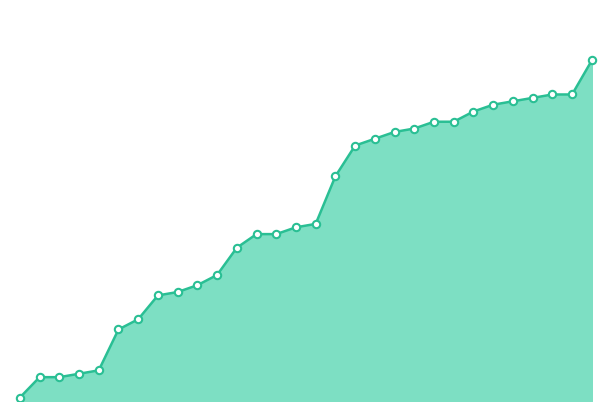

Does the chart have visible grid lines?

No